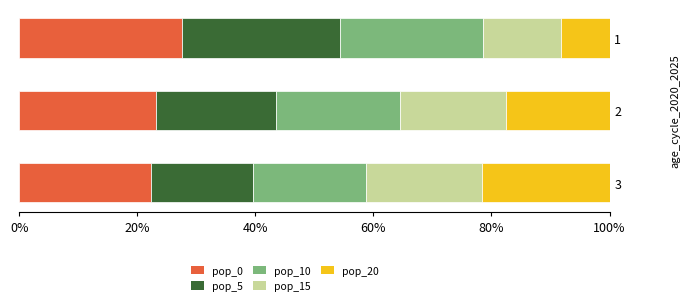

What is the highest value of the pop_0 series?

27.5